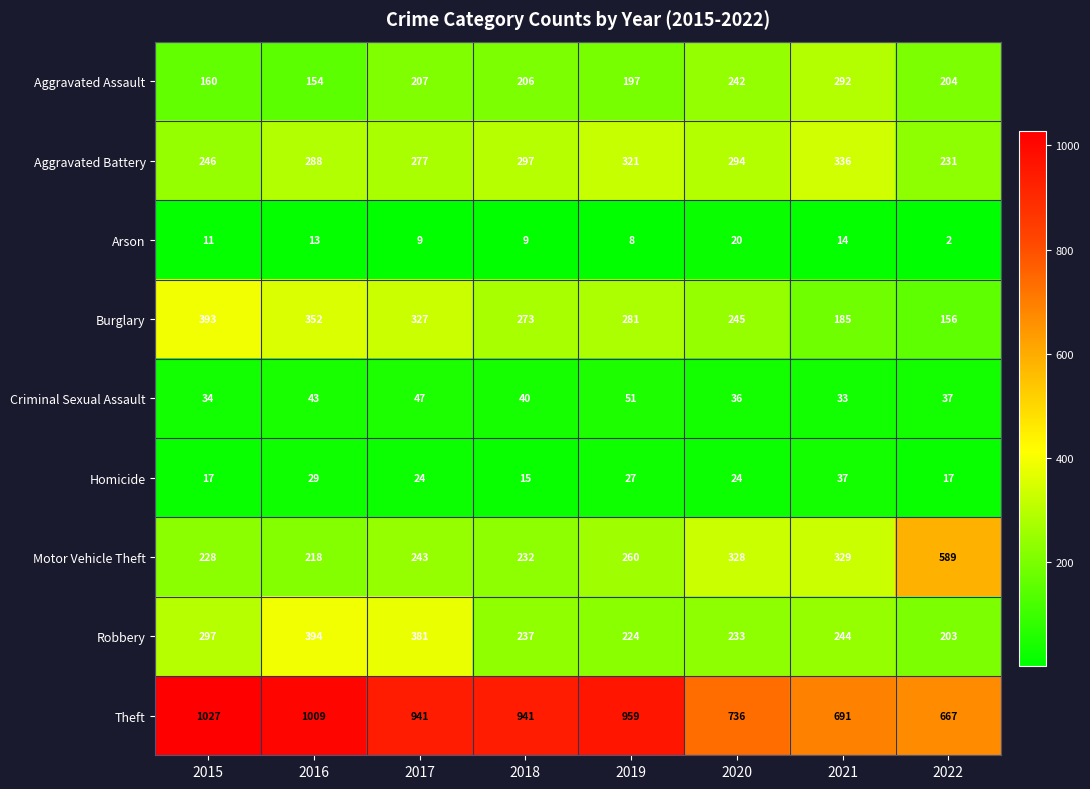

The Arson series shows 15 at 2017. True or false?

False